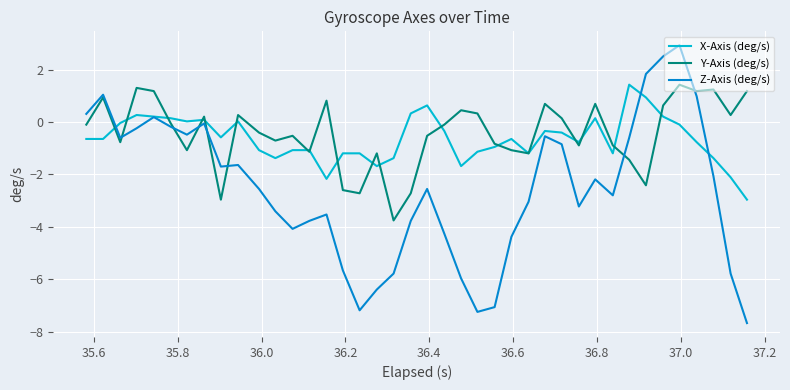

What is the minimum value shown in the chart?

-7.7